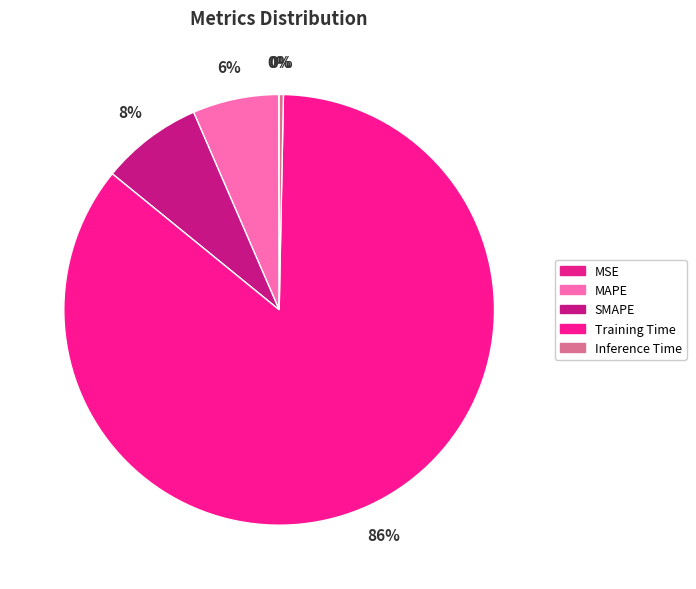

Is it true that MSE is 1% of the pie?

False